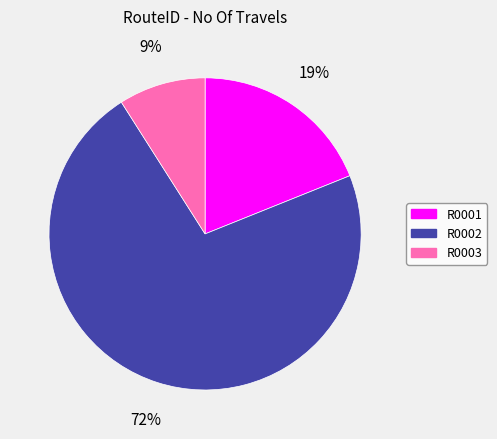

The R0002 slice represents 86% of the pie. True or false?

False